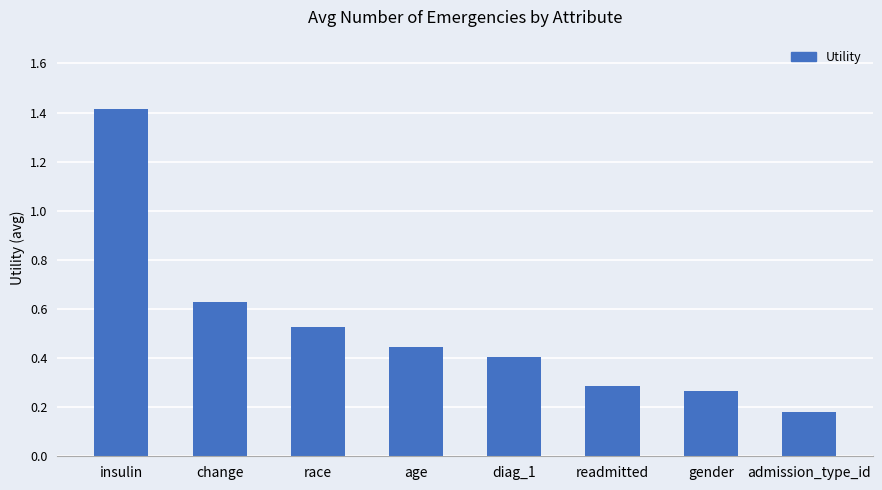

What is the difference between the maximum and minimum values?

1.2